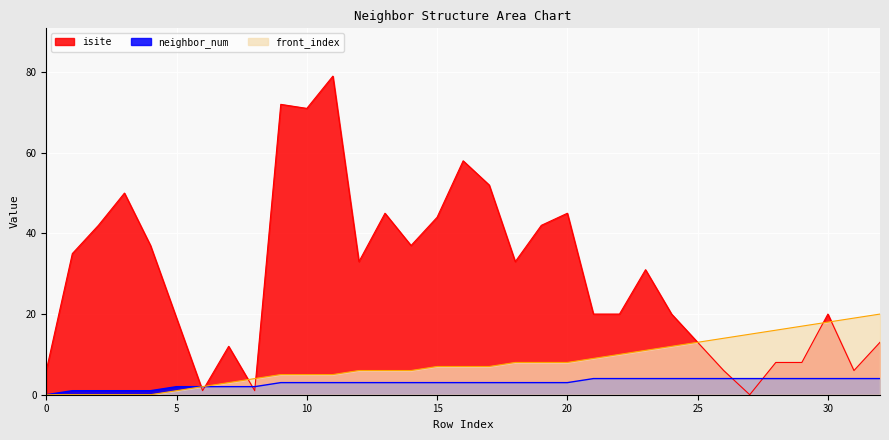

Reading left to right, list all the values displayed in this chart.

isite: 0=6	1=35	2=42	3=50	4=37	5=19	6=1	7=12	8=1	9=72	10=71	11=79	12=33	13=45	14=37	15=44	16=58	17=52	18=33	19=42	20=45	21=20	22=20	23=31	24=20	25=13	26=6	27=0	28=8	29=8	30=20	31=6	32=13
neighbor_num: 0=0	1=1	2=1	3=1	4=1	5=2	6=2	7=2	8=2	9=3	10=3	11=3	12=3	13=3	14=3	15=3	16=3	17=3	18=3	19=3	20=3	21=4	22=4	23=4	24=4	25=4	26=4	27=4	28=4	29=4	30=4	31=4	32=4
front_index: 0=0	1=0	2=0	3=0	4=0	5=1	6=2	7=3	8=4	9=5	10=5	11=5	12=6	13=6	14=6	15=7	16=7	17=7	18=8	19=8	20=8	21=9	22=10	23=11	24=12	25=13	26=14	27=15	28=16	29=17	30=18	31=19	32=20